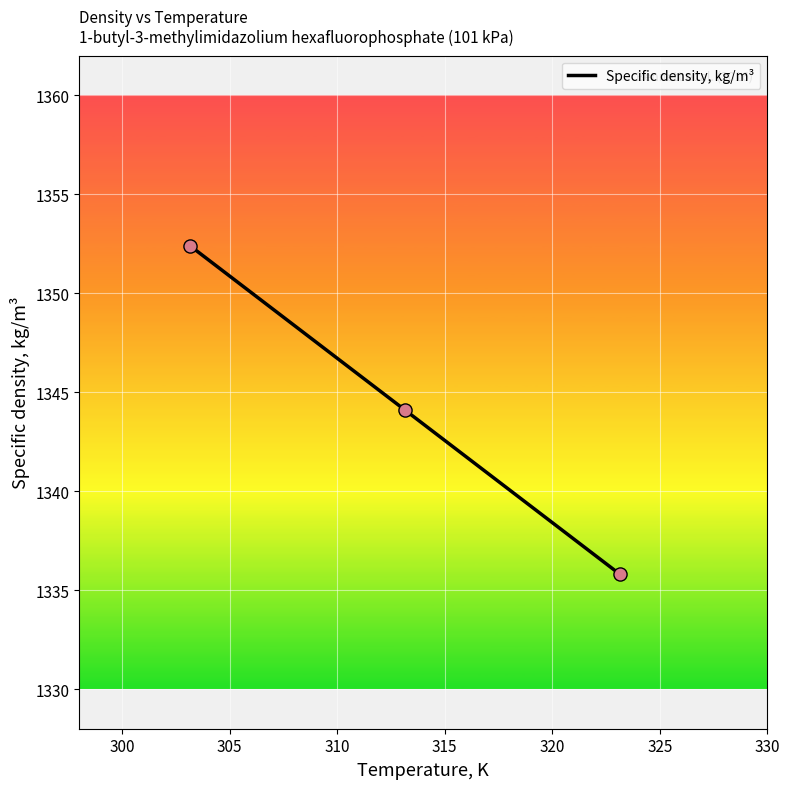

What is the average value?

1344.1